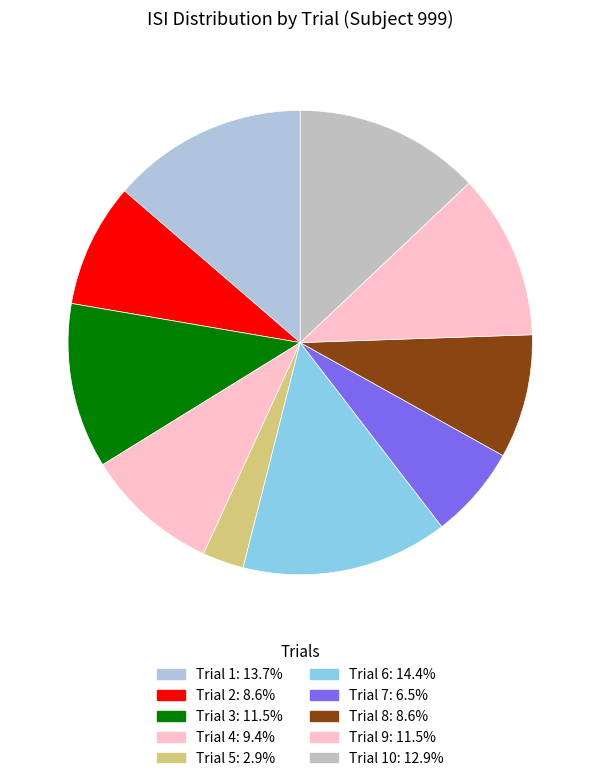

Which slice is the smallest?

5